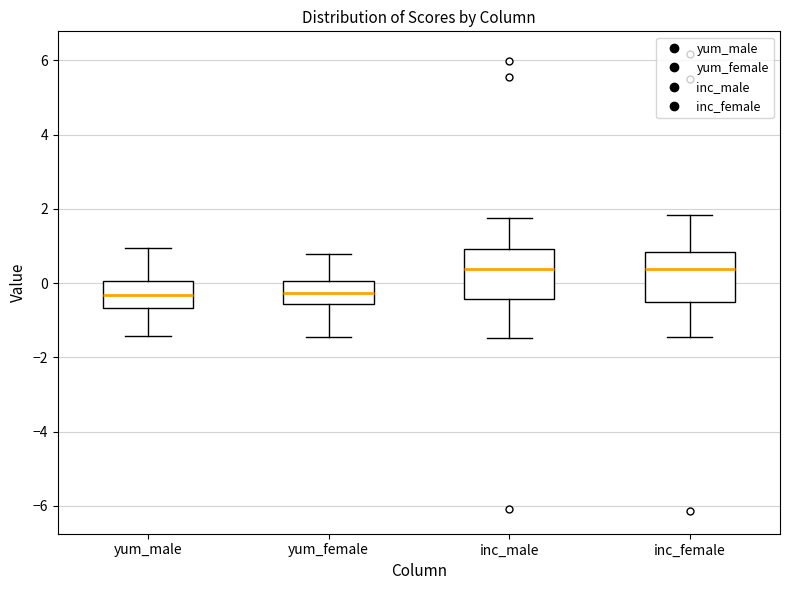

Reading left to right, transcribe this box plot: for each box, give where its median line is, the range the box spans, and where its two whiskers end, as read against the y-axis. The values are not printed on the chart, so give them approximately, as read against the axis.

yum_male: median -0.4, box -0.6 to 0.0, whiskers -1.4 to 1.0
yum_female: median -0.2, box -0.6 to 0.0, whiskers -1.4 to 0.8
inc_male: median 0.4, box -0.4 to 1.0, whiskers -1.4 to 1.8
inc_female: median 0.4, box -0.6 to 0.8, whiskers -1.4 to 1.8